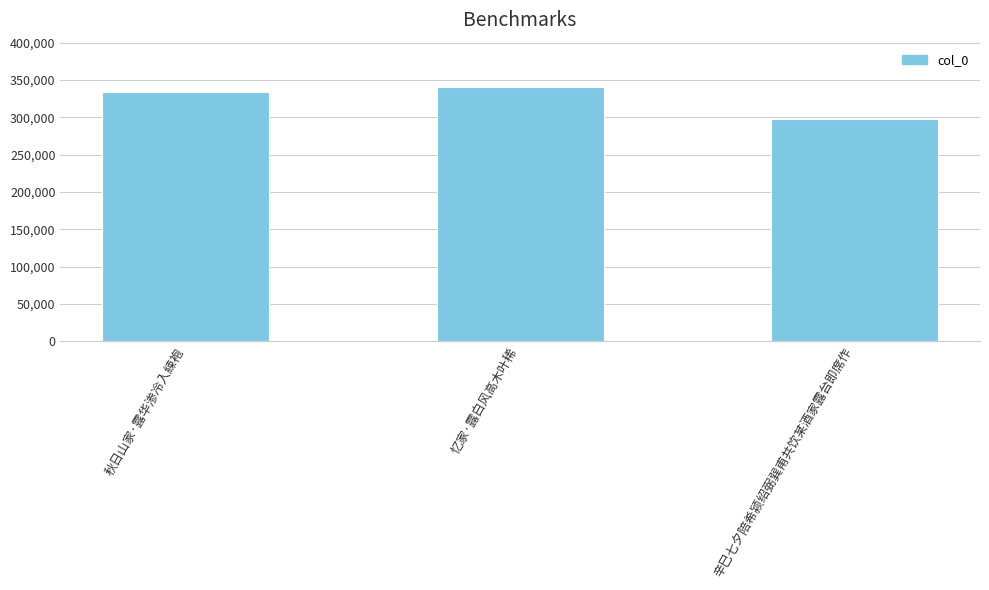

How many data points are less than 334271?

1